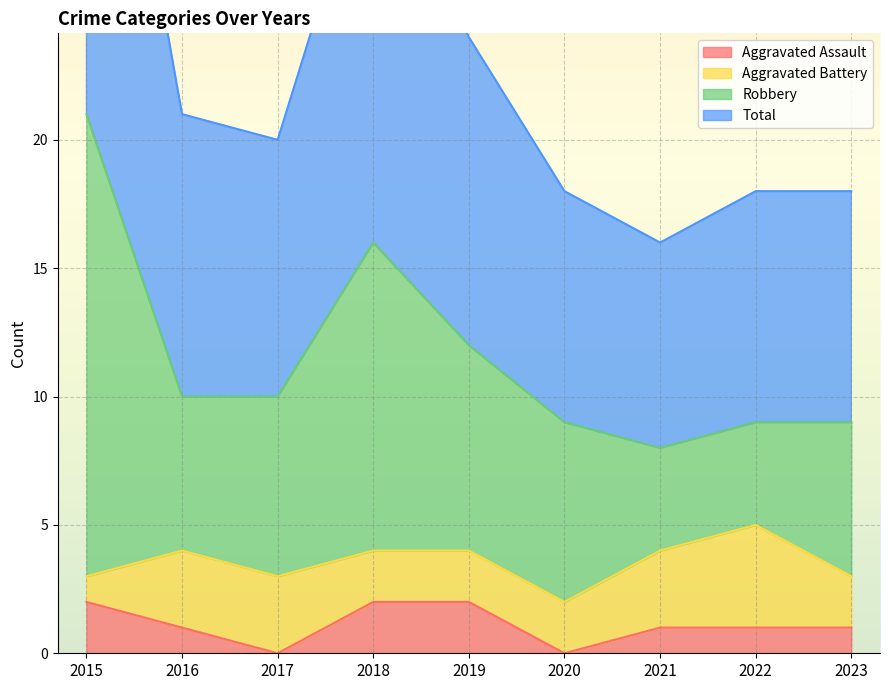

What is the difference between the Total values at 2017 and 2022?

2